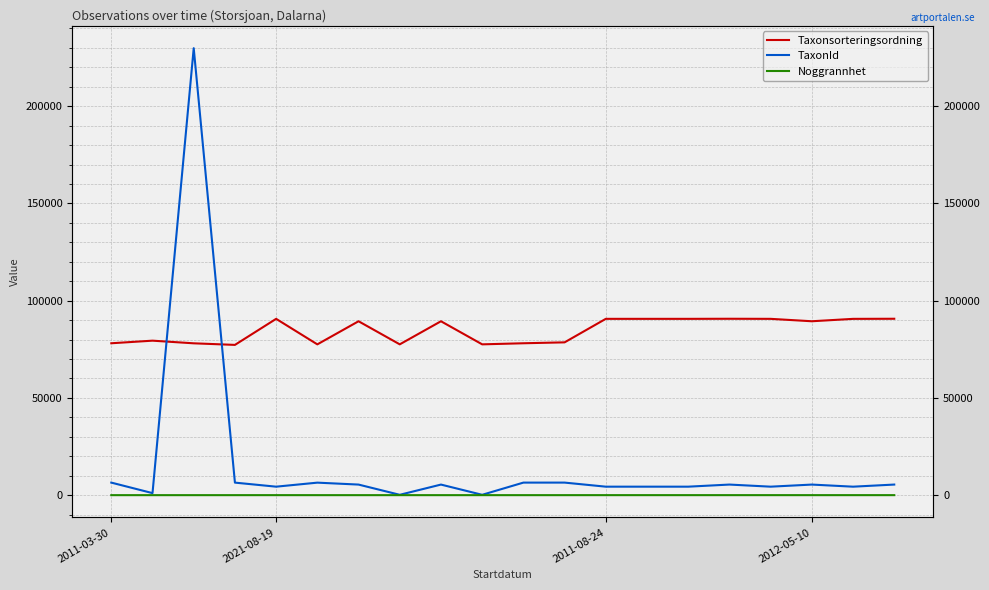

Which series has the largest range (max minus min)?

TaxonId